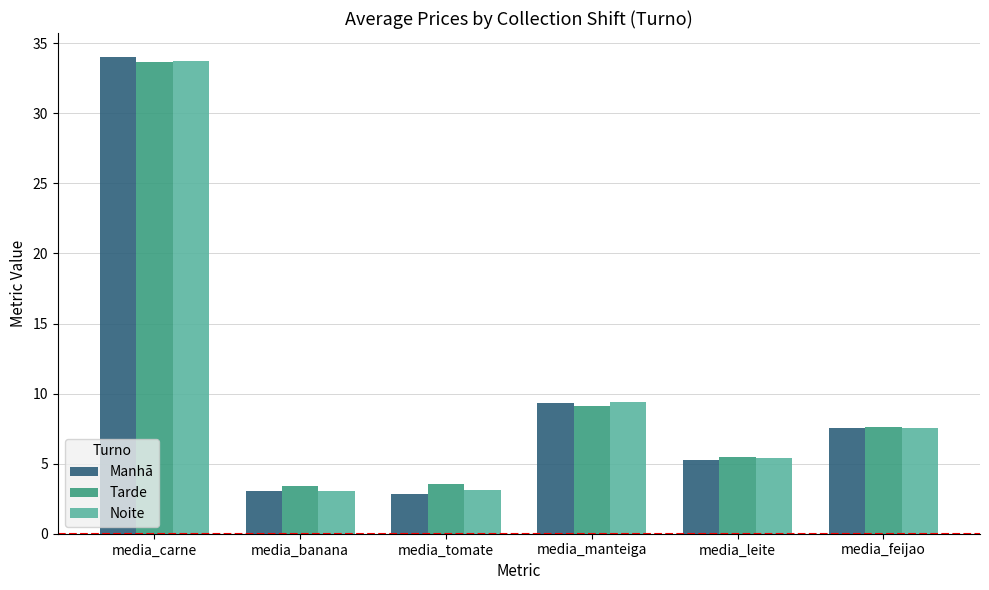

Are the bars grouped side by side (vs. stacked)?

Yes